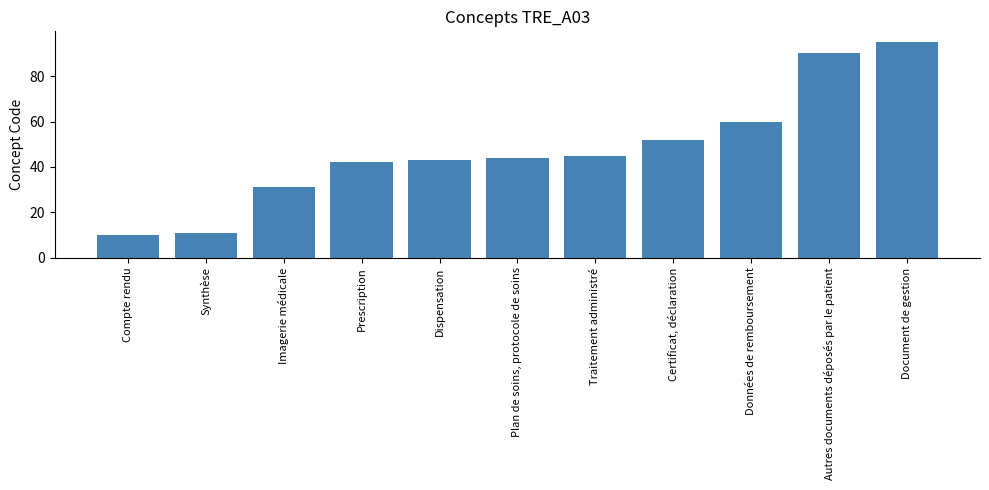

What is the label of the 1st bar from the left?

Compte rendu